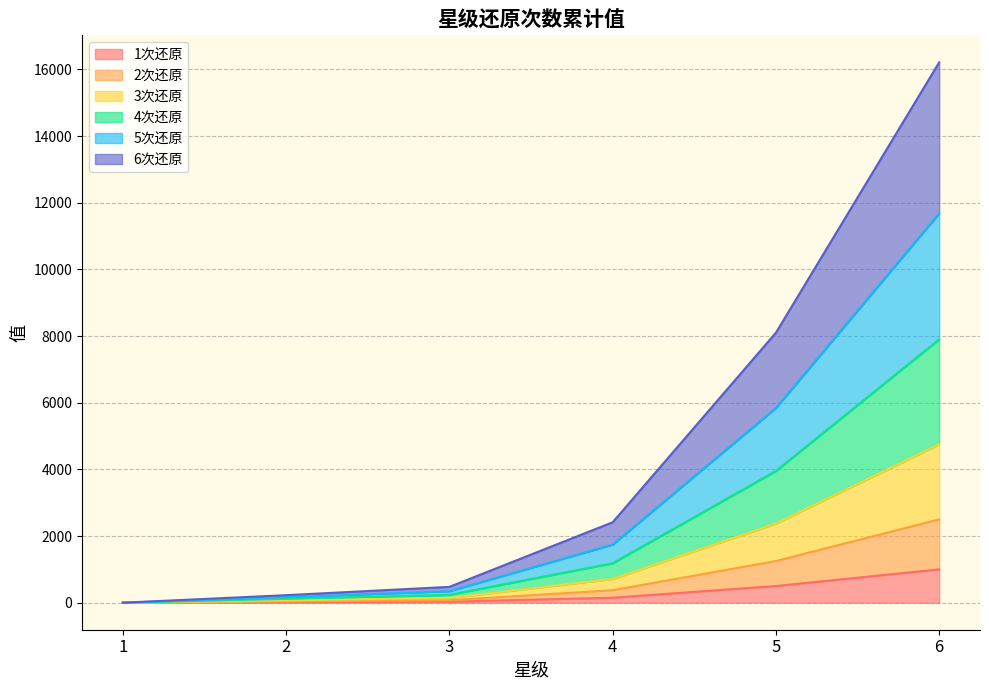

At which category is the sum across all series the highest?

6